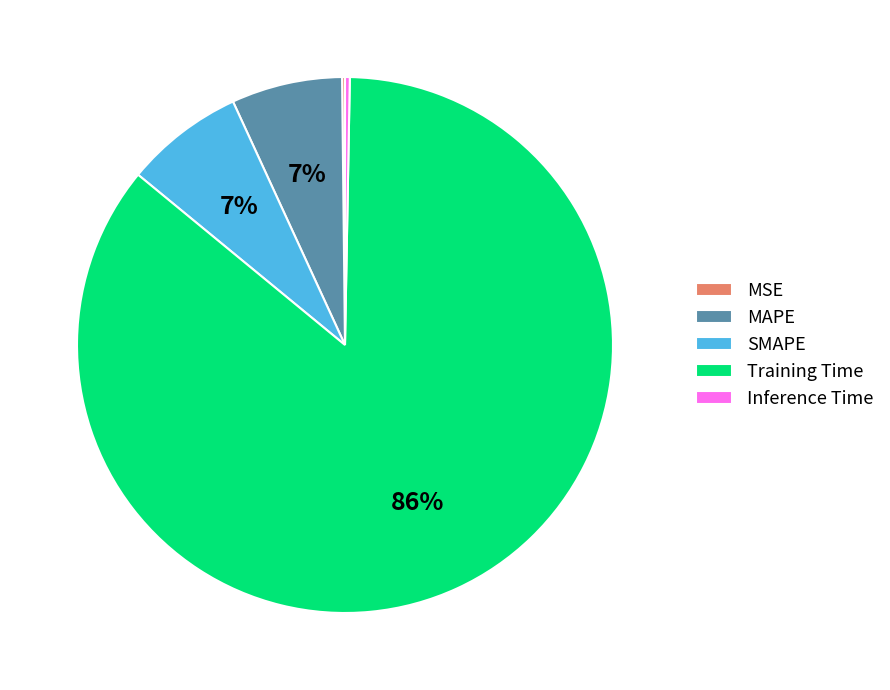

What percentage is the Training Time slice, to the nearest percent?

86%